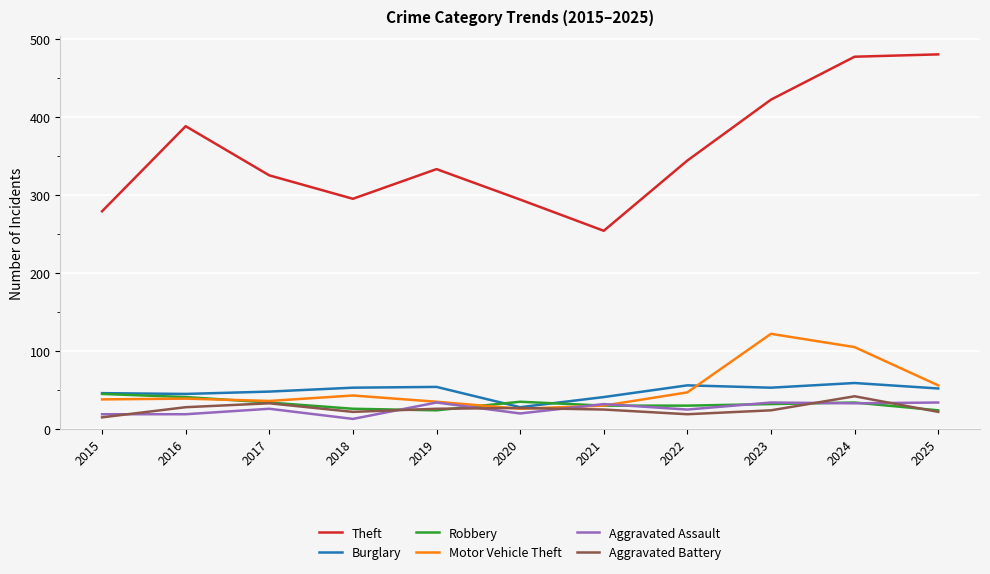

What is the highest value of the Motor Vehicle Theft series?

122